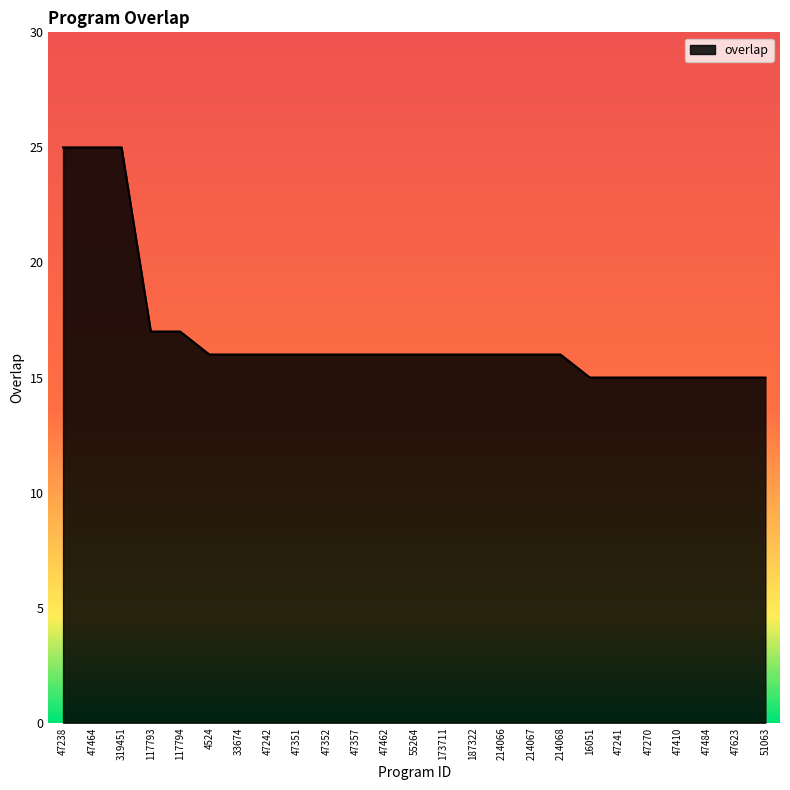

What is the greatest value displayed?

25